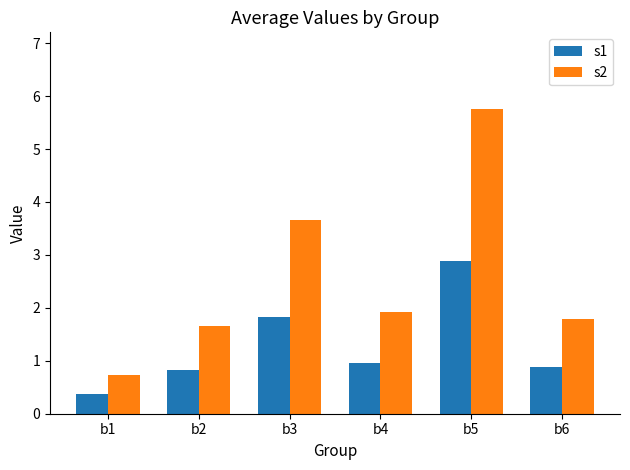

How many bars are there in total?

12